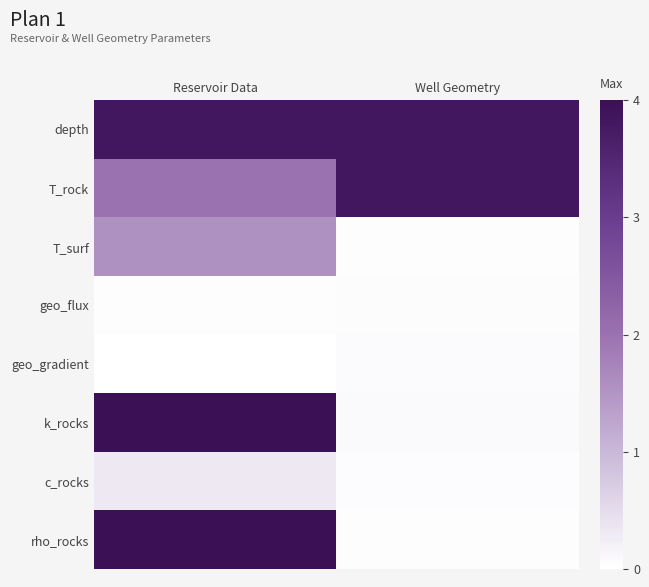

Count the number of categories in the chart.

2